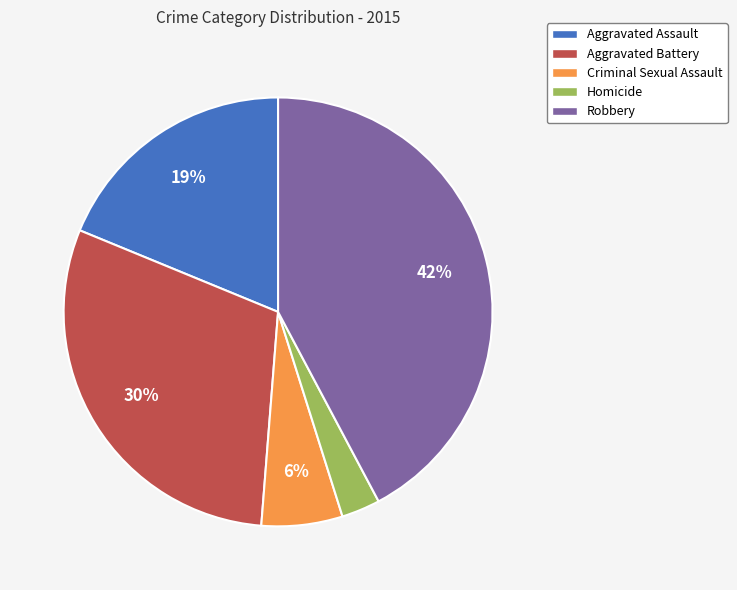

Is there any slice that represents more than half of the pie?

No